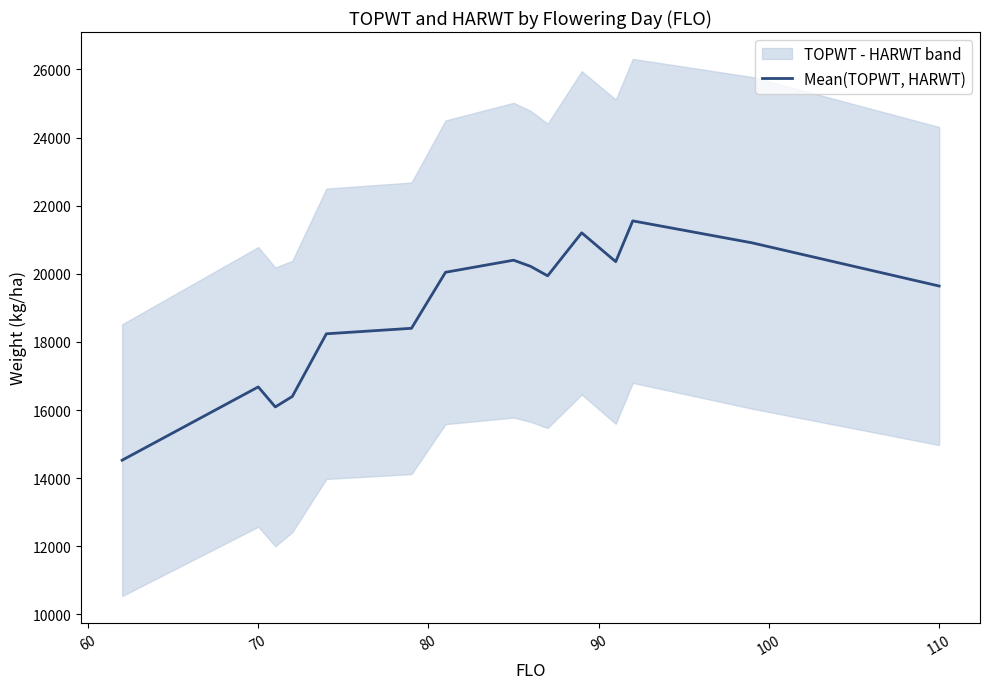

What is the lowest value of the Mean(TOPWT, HARWT) series?

14527.0